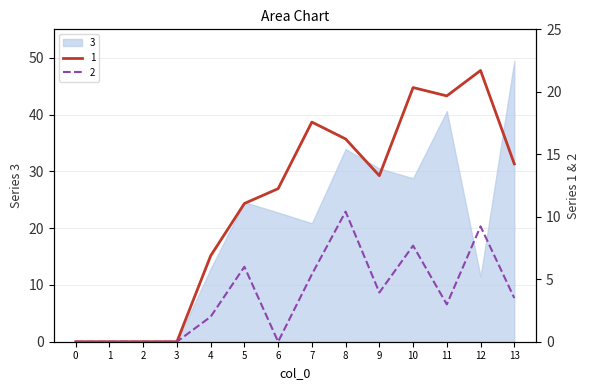

Is it true that 2 equals 2.6 at 12?

False